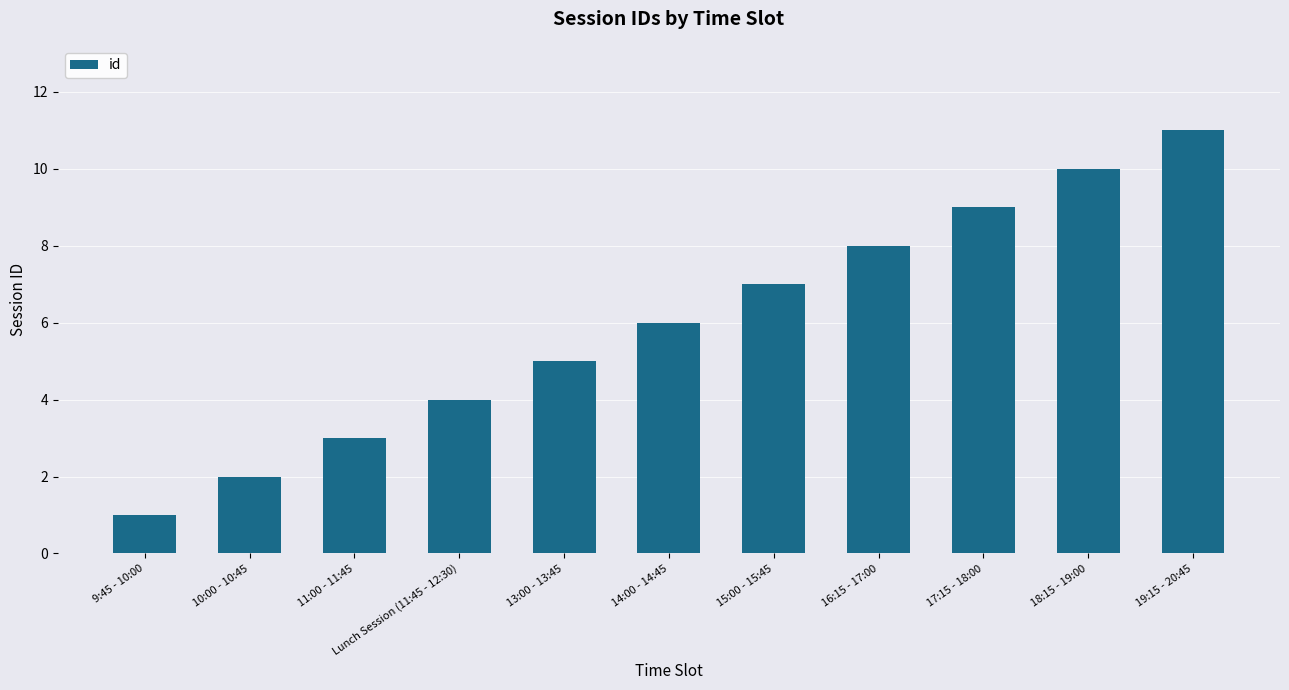

Rank the categories by value from lowest to highest.

9:45 - 10:00, 10:00 - 10:45, 11:00 - 11:45, Lunch Session (11:45 - 12:30), 13:00 - 13:45, 14:00 - 14:45, 15:00 - 15:45, 16:15 - 17:00, 17:15 - 18:00, 18:15 - 19:00, 19:15 - 20:45